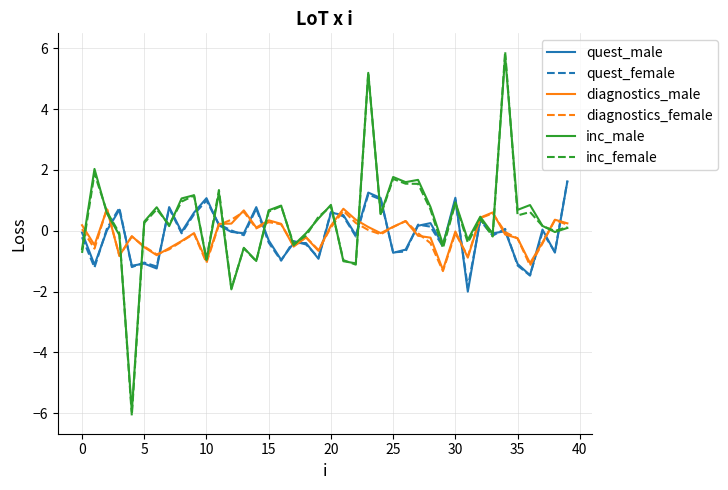

What is the lowest value of the diagnostics_female series?

-1.3